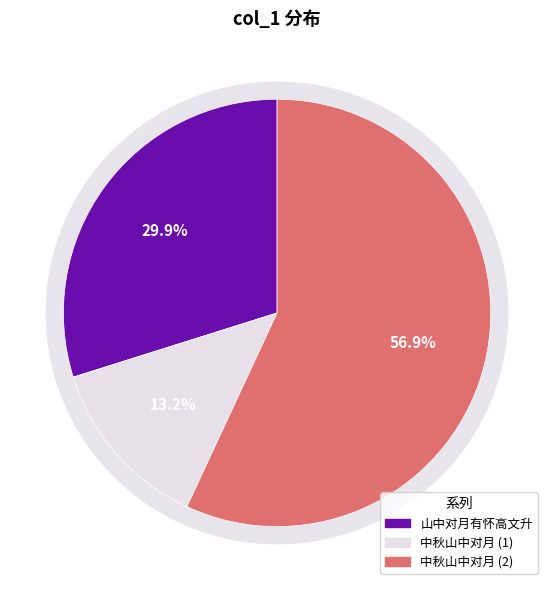

Between 中秋山中对月 and 中秋山中对月, which is larger?

中秋山中对月